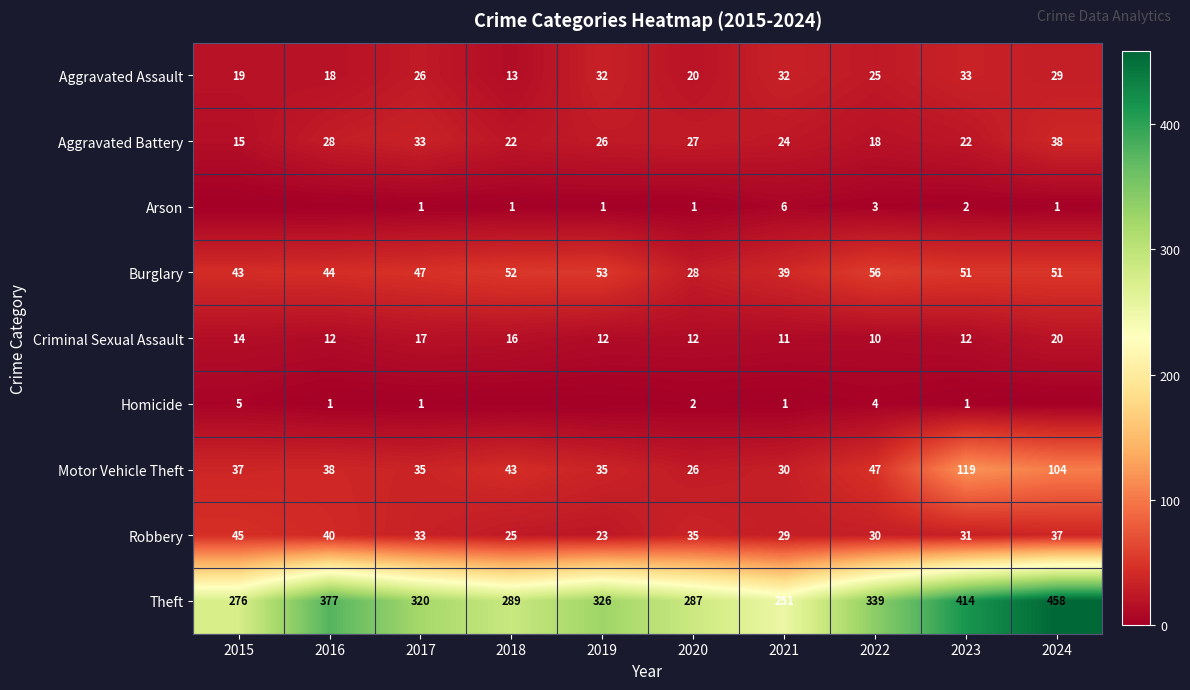

Is it true that Aggravated Assault equals 13 at 2018?

True